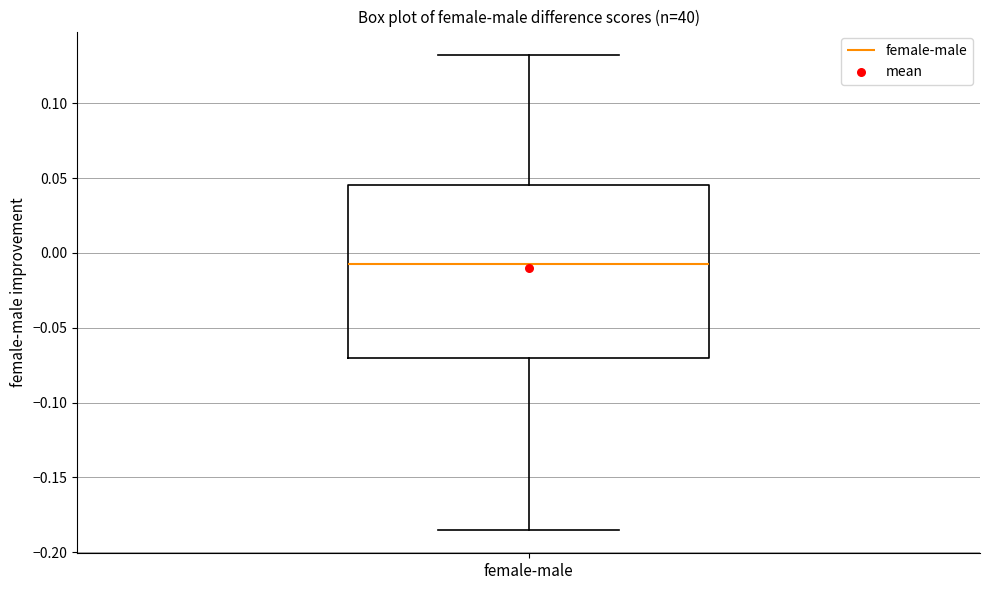

Transcribe this box plot: give where the median line is, the range the box spans, and where the two whiskers end, as read against the y-axis. The values are not printed on the chart, so give them approximately, as read against the axis.

median -0.005, box -0.070 to 0.045, whiskers -0.185 to 0.130